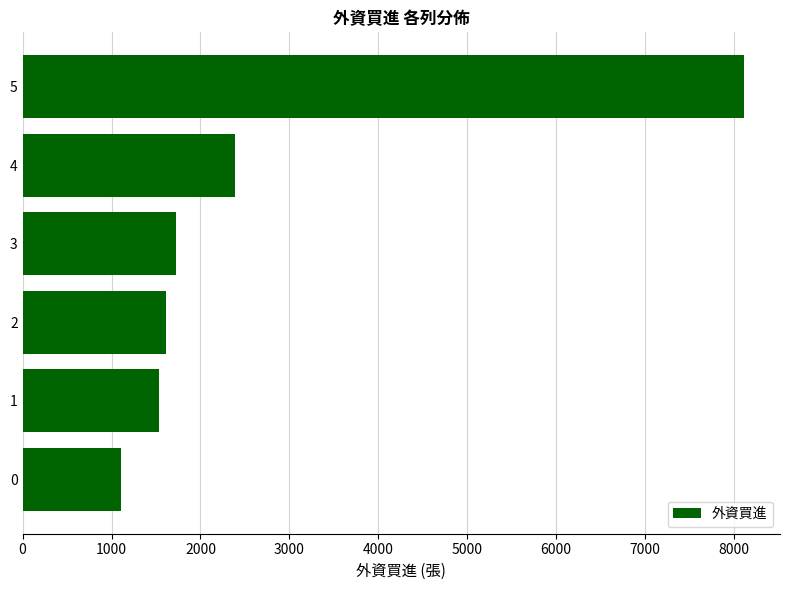

Is it true that the value at 2 is 1612?

True